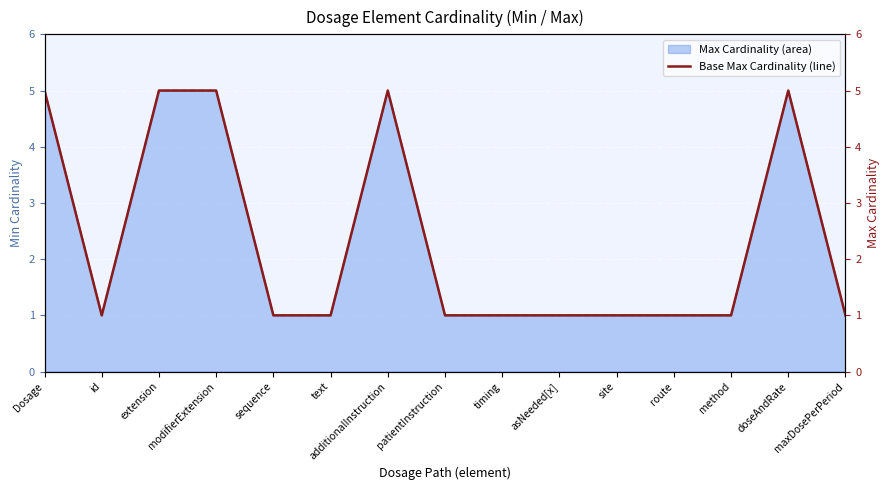

How many lines are shown in the chart?

1